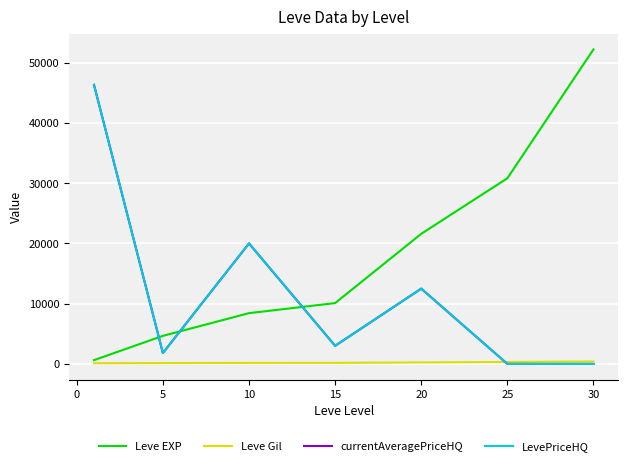

Does the chart have visible grid lines?

Yes